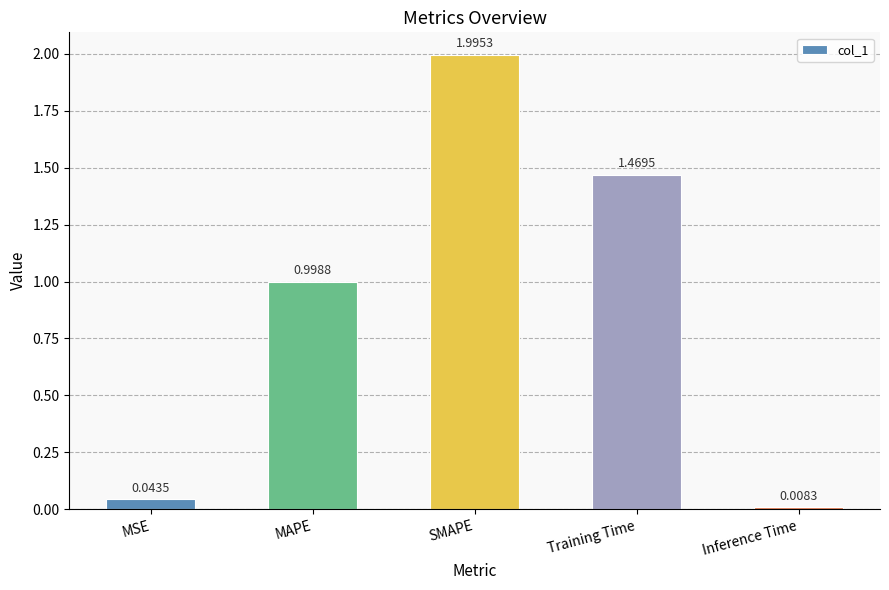

What is the label of the 5th bar from the left?

Inference Time